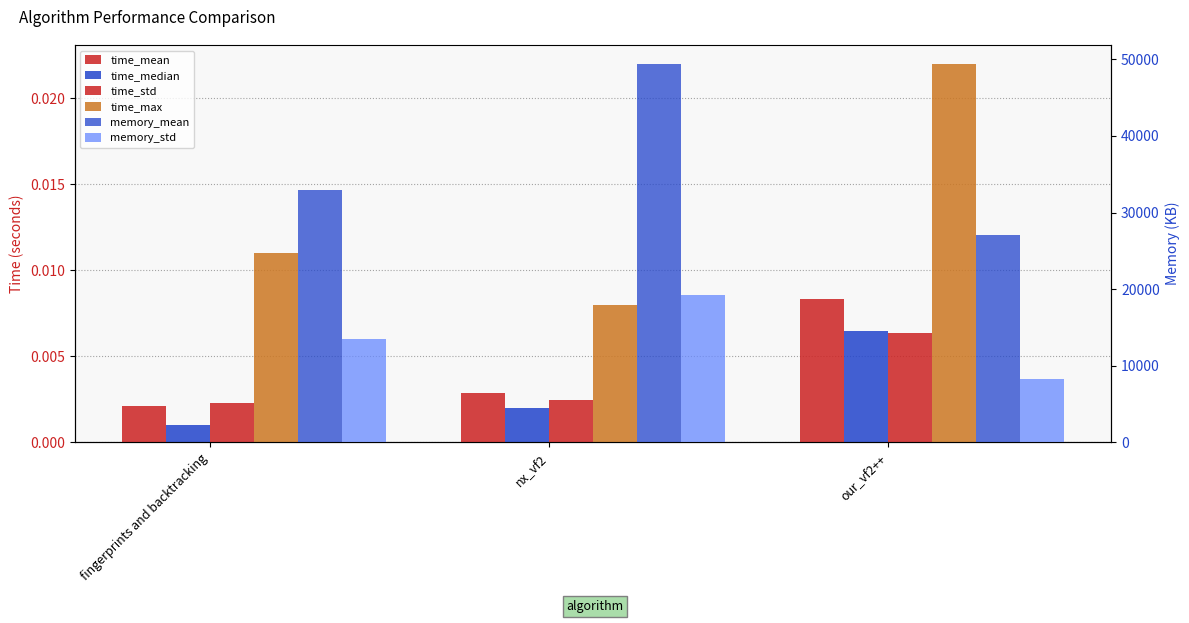

What is the label of the 1st bar from the left?

fingerprints and backtracking